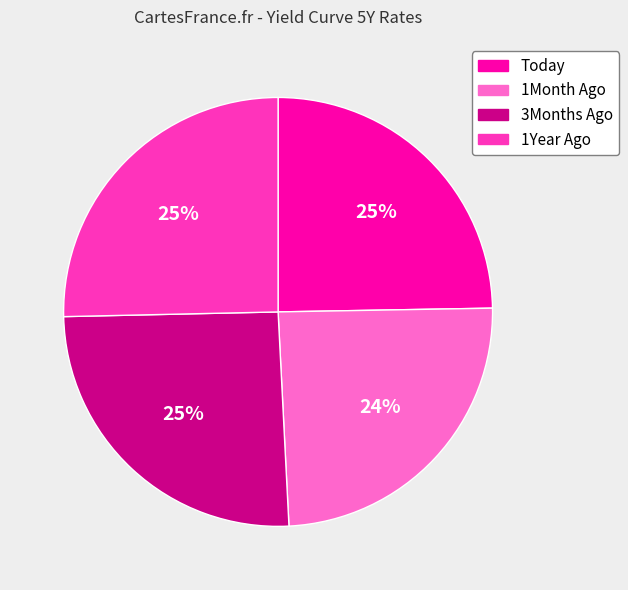

How many segments does this pie chart have?

4